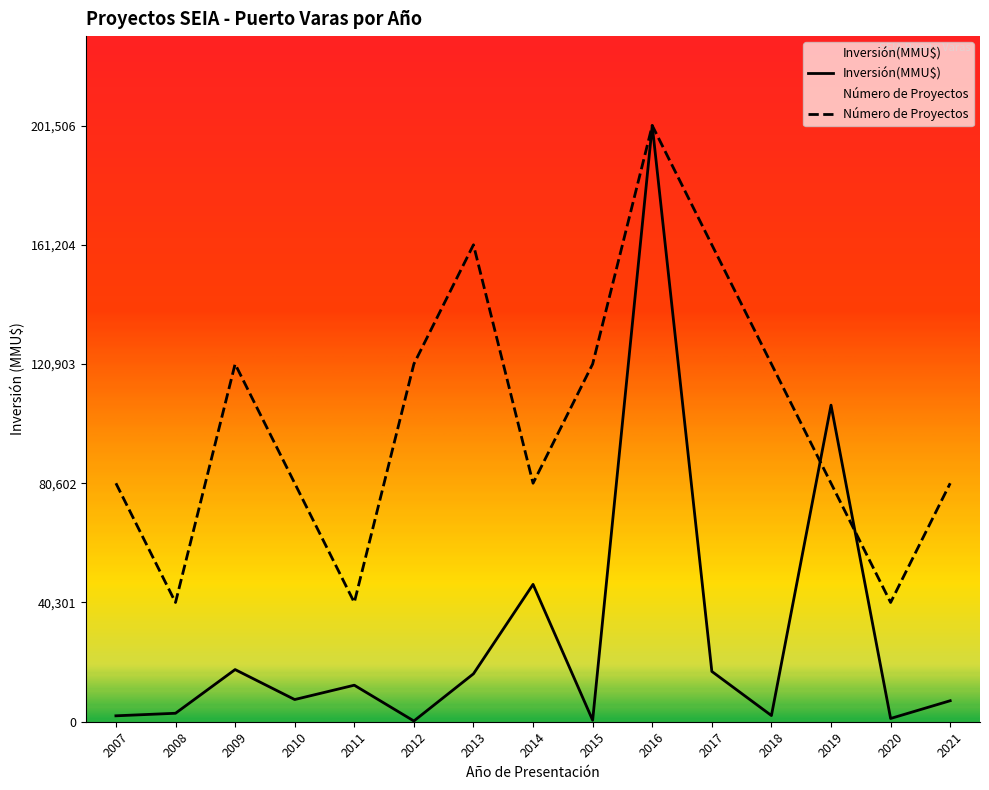

What is the greatest value displayed?

201506.0